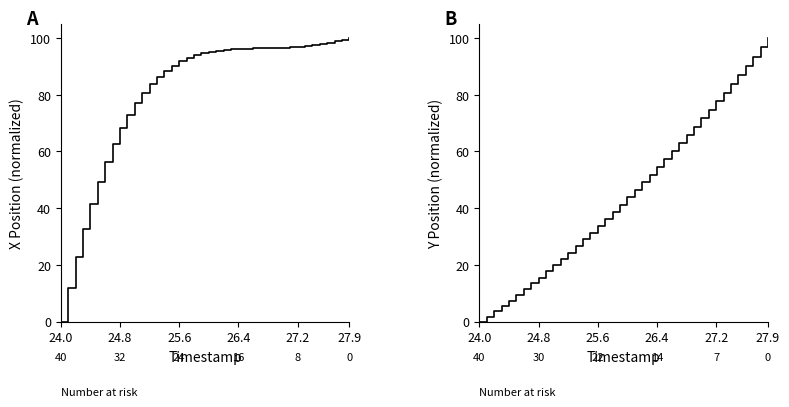

Does the chart have visible grid lines?

No